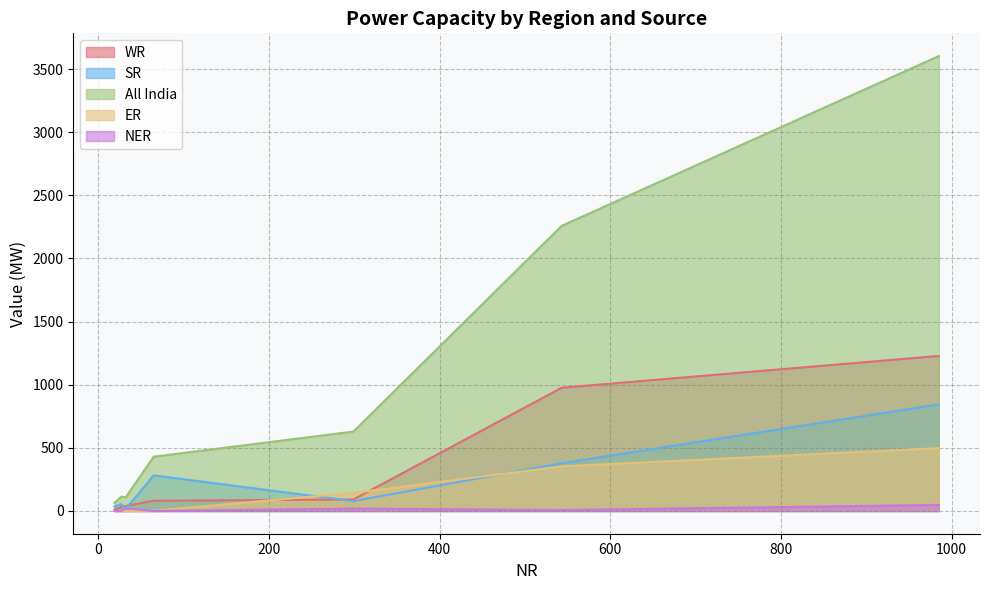

Is it true that NER equals 32 at 32?

False